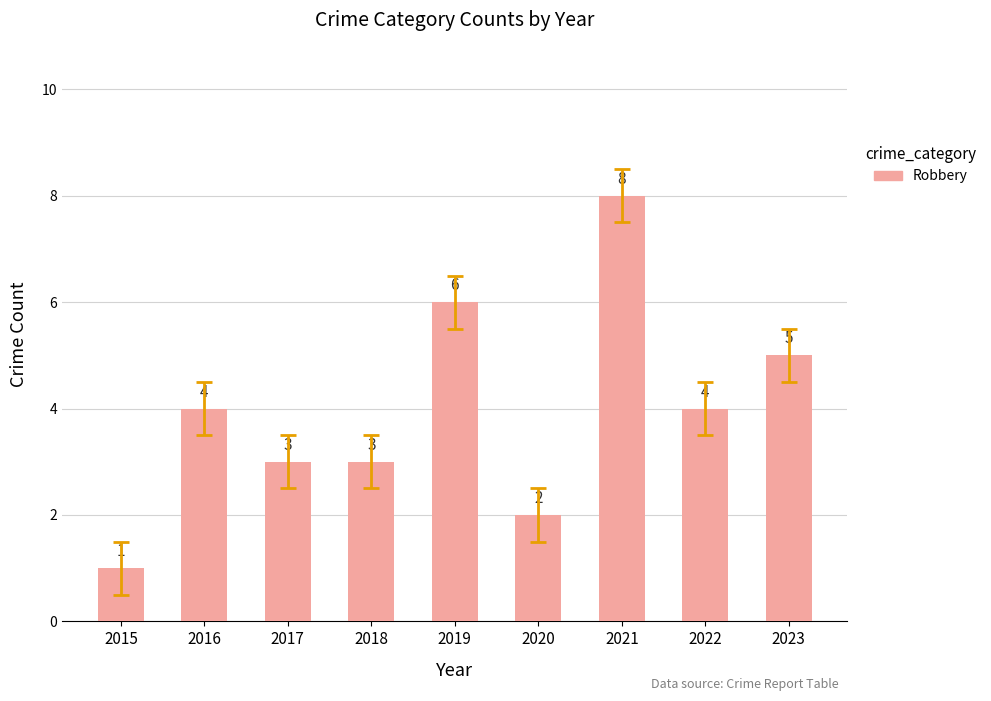

What is the value of the 3rd bar from the left?

3